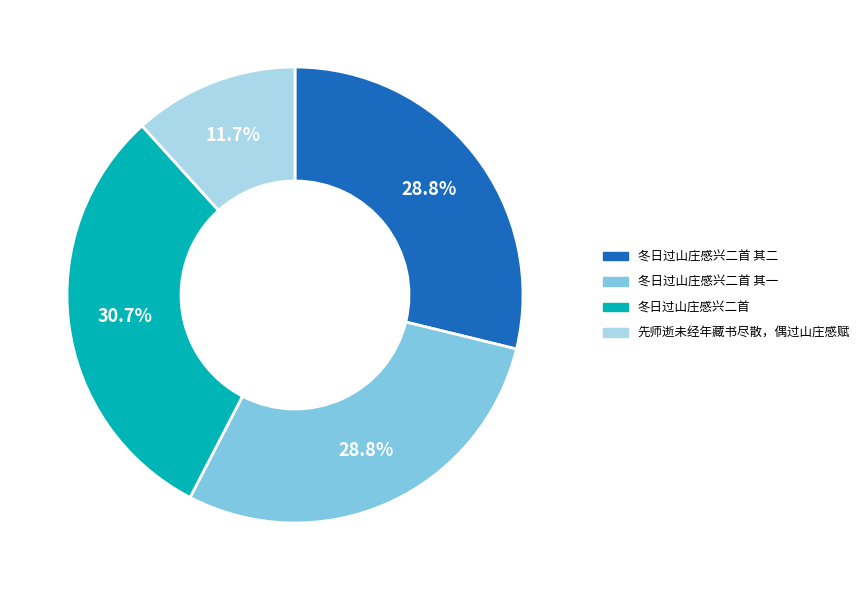

What portion of the pie excludes 冬日过山庄感兴二首 其一?

71.2%